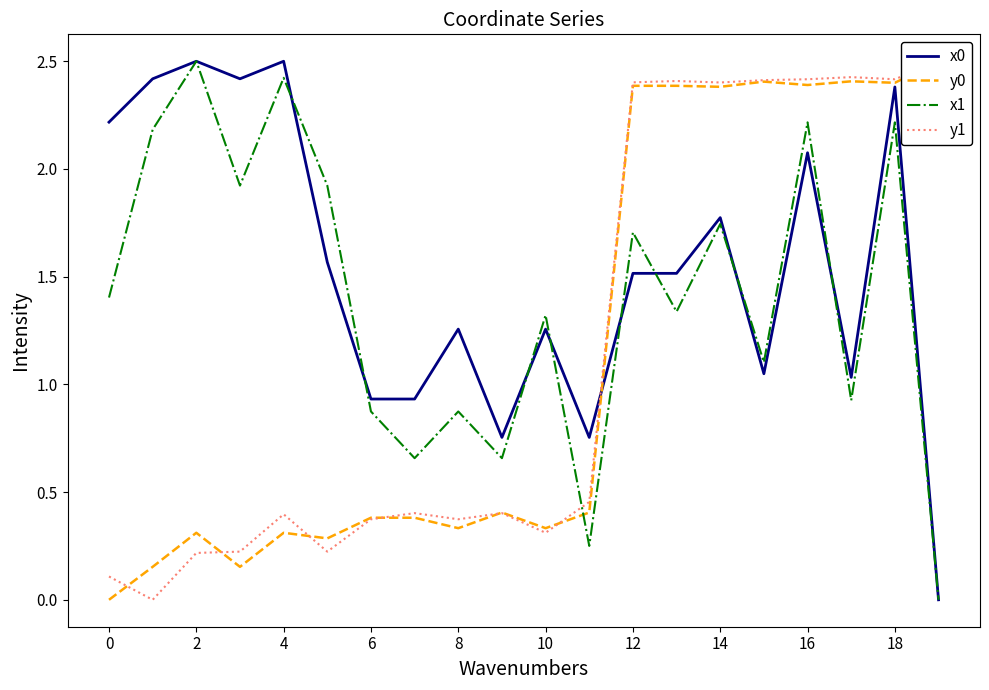

How many data points in x0 are above 1?

15